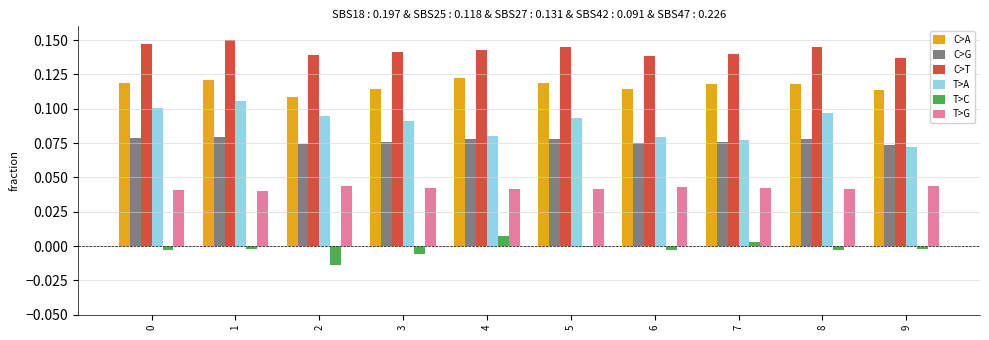

The value of C>G at 4 is 0.0. True or false?

False